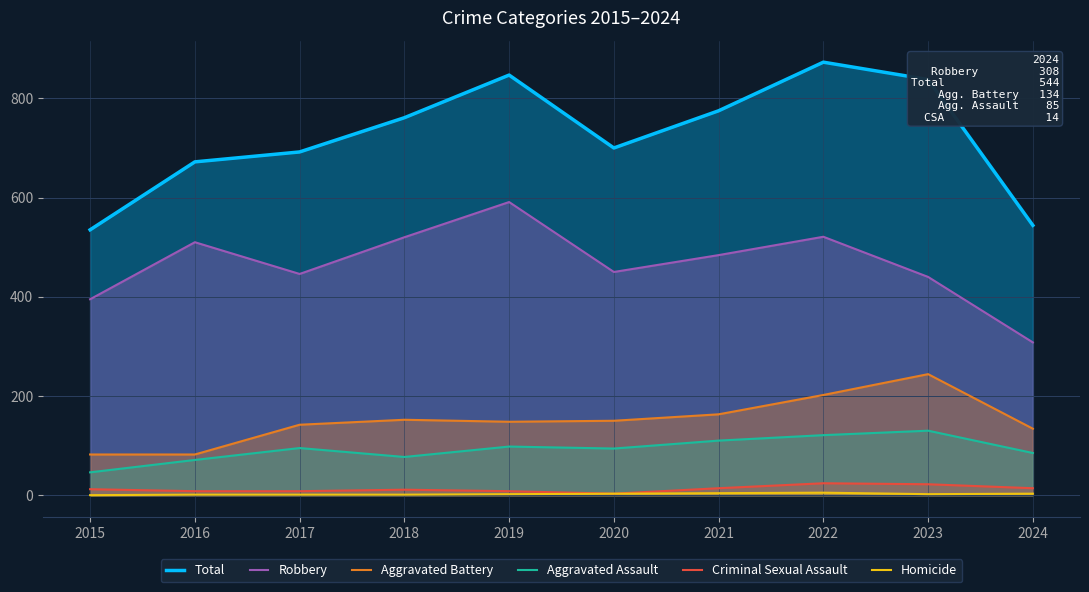

Is it true that Aggravated Assault equals 77 at 2018?

True